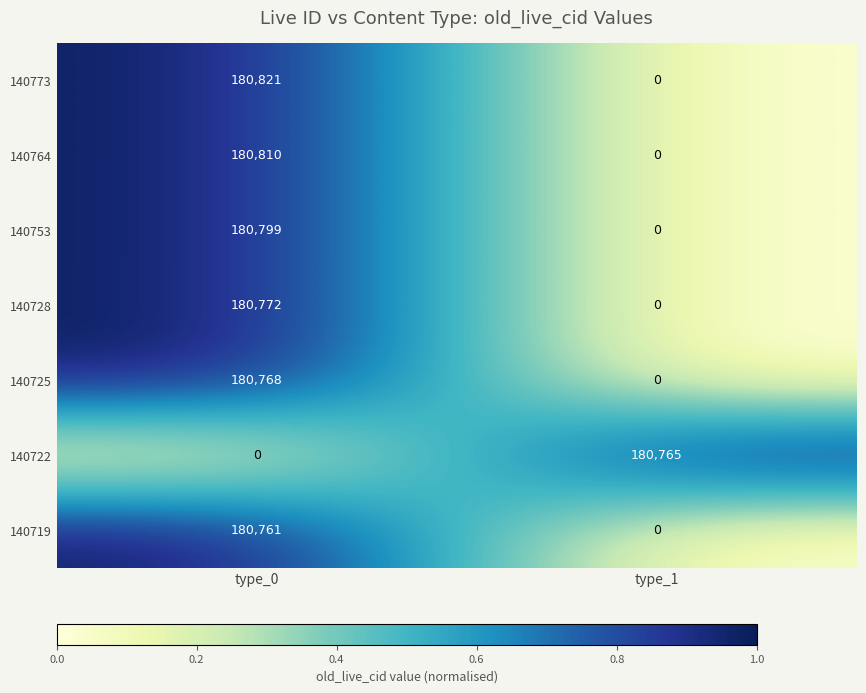

How many categories are shown in the chart?

2